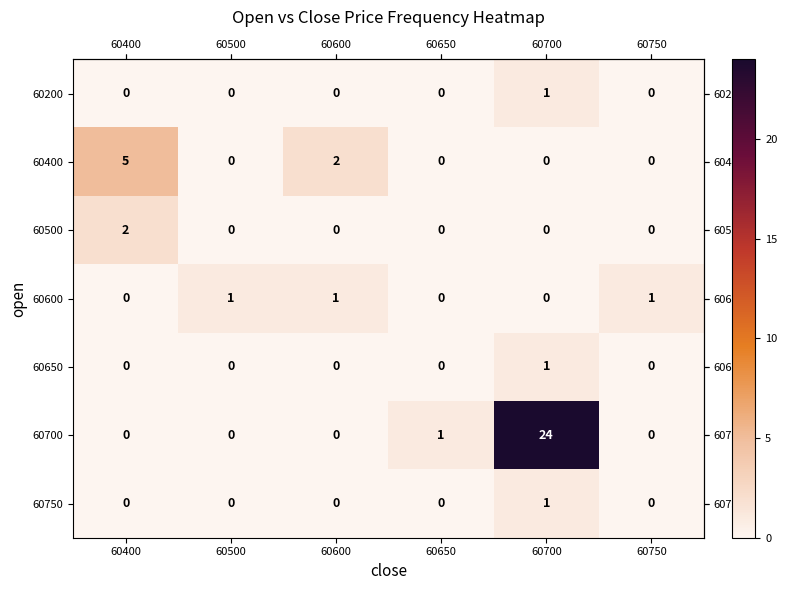

At which label is 60400 closest to 2?

60600